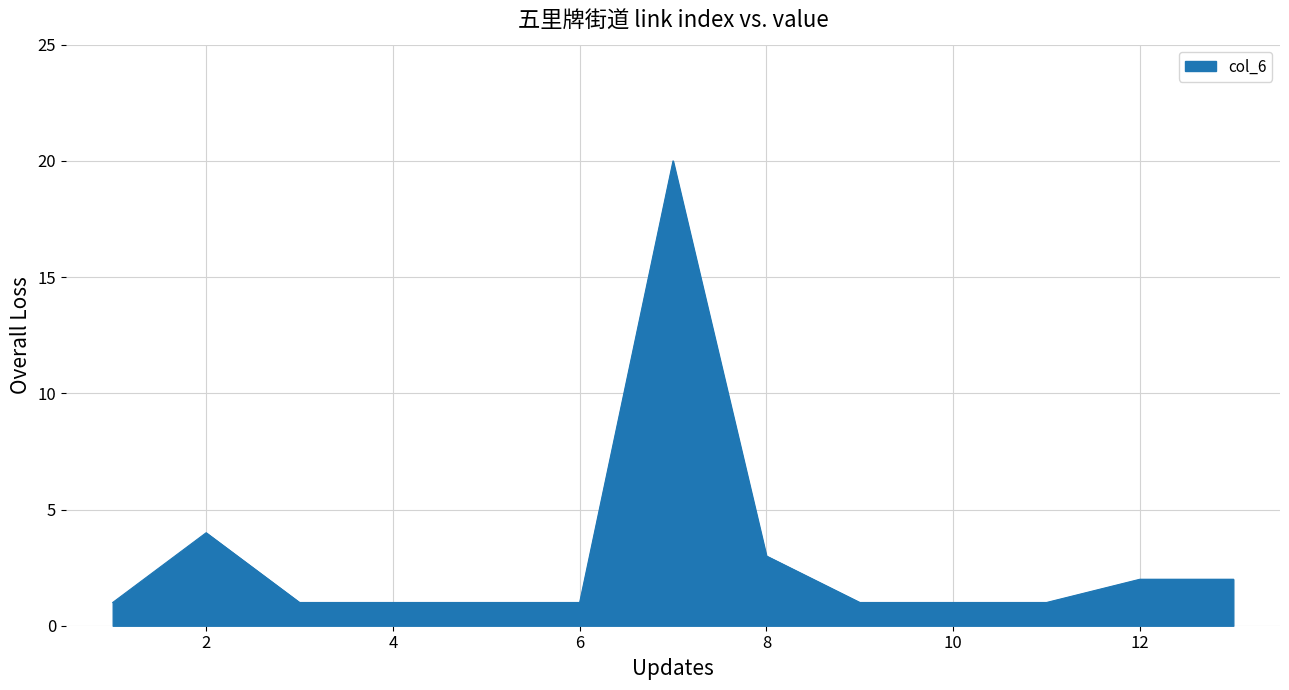

Does the chart have visible grid lines?

Yes